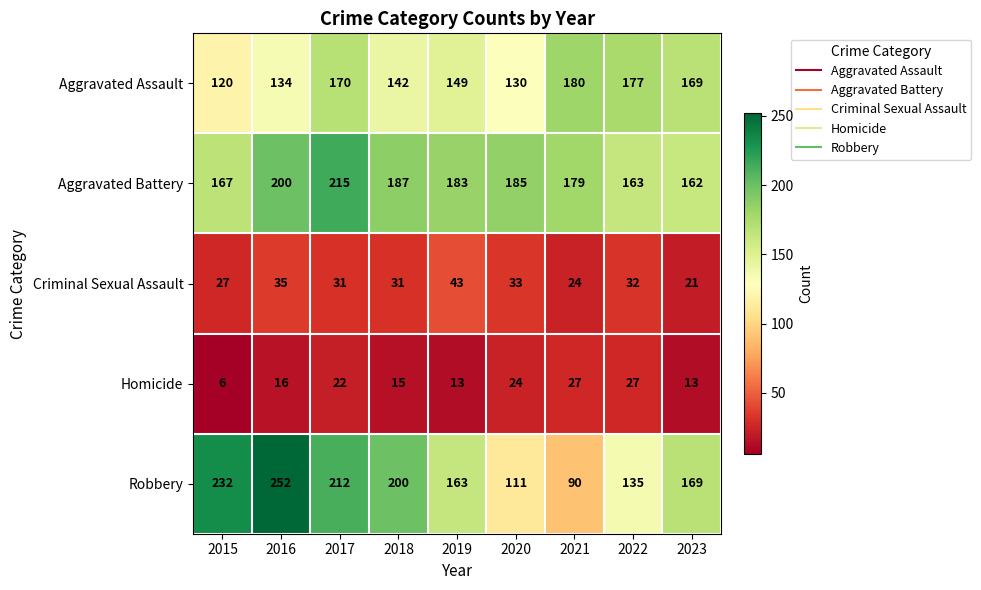

What is the sum of the Aggravated Assault values at 2020 and 2023?

299